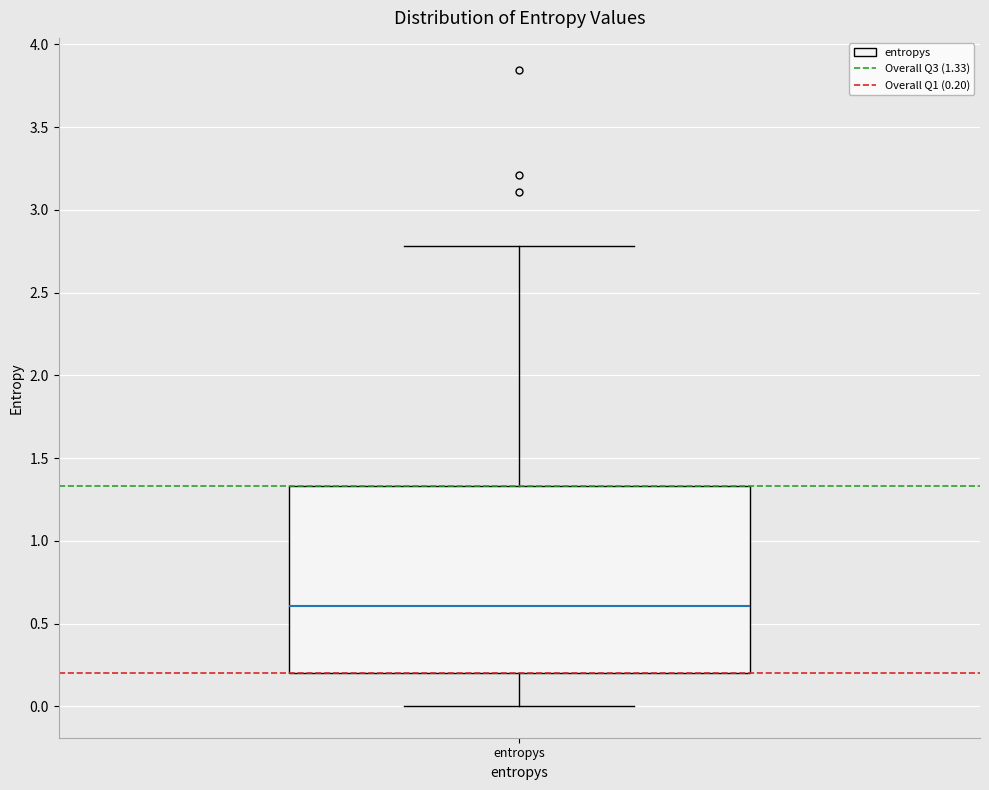

Read this box plot against the y-axis: the position of the median line, the range covered by the box, and the ends of both whiskers. The values are not printed on the chart, so give them approximately, as read against the axis.

median 0.60, box 0.20 to 1.35, whiskers 0.00 to 2.80